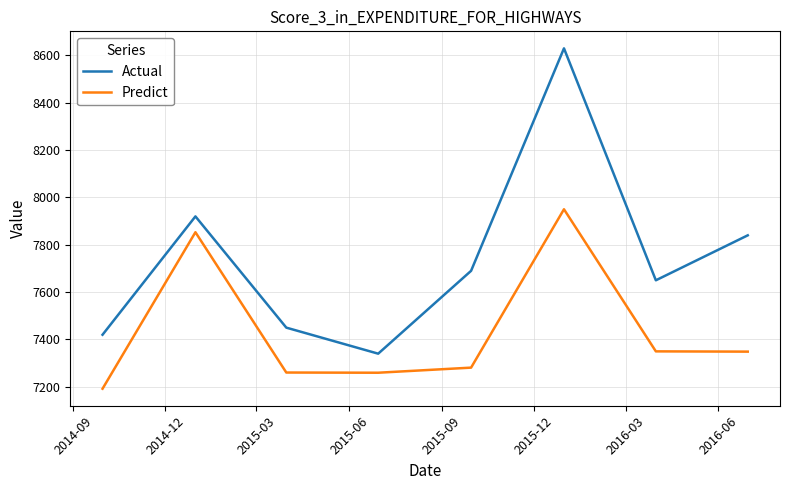

Which series has the largest total across all categories?

Actual